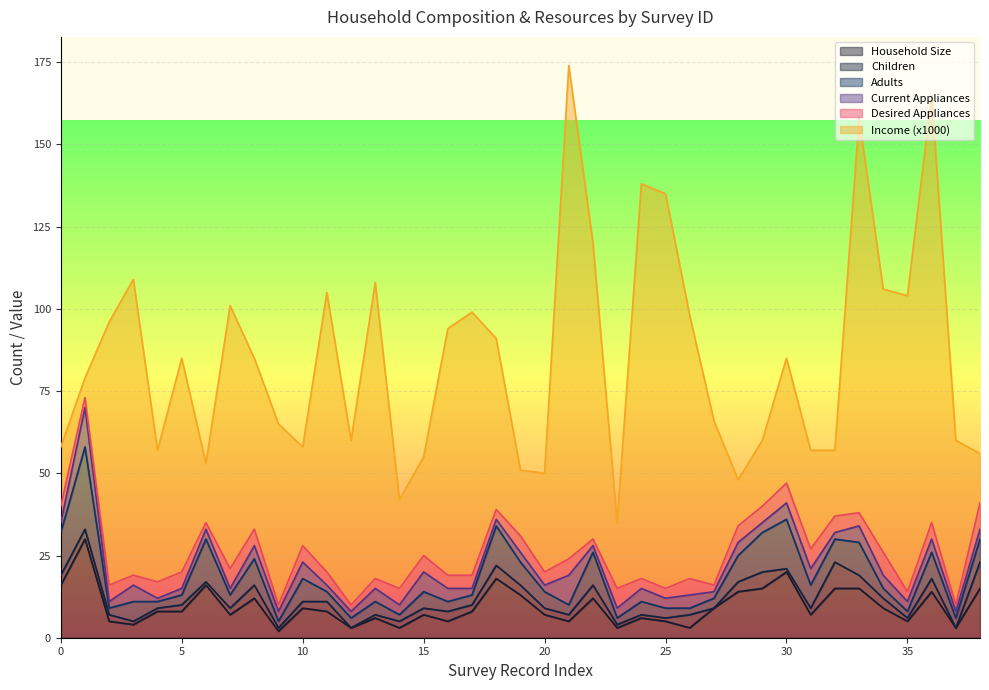

Reading right to left, list all the values displayed in this chart.

Household Size: 15	3	14	5	9	15	15	7	20	15	14	9	3	5	6	3	12	5	7	13	18	8	5	7	3	6	3	8	9	2	12	7	16	8	8	4	5	30	16
Children: 8	0	4	1	3	4	8	2	1	5	3	0	4	1	1	1	4	2	2	3	4	2	3	2	2	1	0	3	2	1	4	2	1	2	1	1	2	3	3
Adults: 7	3	8	2	3	10	7	7	15	12	8	3	2	3	4	2	10	3	5	7	12	3	3	5	2	4	3	3	7	2	8	4	13	3	2	6	2	25	13
Current Appliances: 3	2	4	3	4	5	2	5	5	3	4	2	4	3	4	3	2	9	2	3	2	2	4	6	3	4	2	2	5	3	4	2	3	2	1	5	2	12	3
Desired Appliances: 8	2	5	3	7	4	5	6	6	5	5	2	5	3	3	6	2	5	4	5	3	4	4	5	5	3	2	4	5	2	5	6	2	5	5	3	5	3	5
Income (x1000): 15	50	130	90	80	120	20	30	38	20	14	50	80	120	120	20	90	150	30	20	52	80	75	30	27	90	50	85	30	55	52	80	18	65	40	90	80	6	18